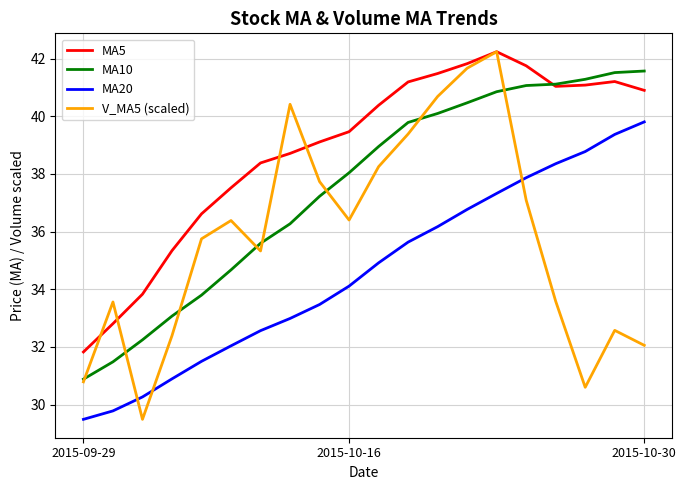

Which series has the largest range (max minus min)?

V_MA5 (scaled)